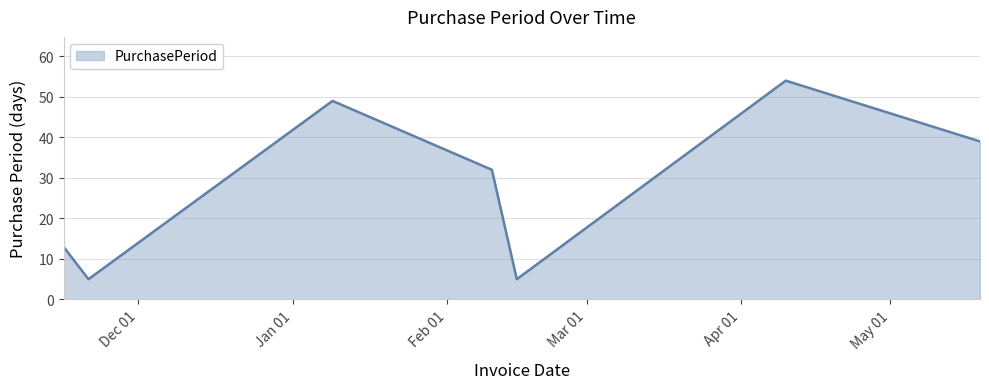

True or false: there are more than 0 points higher than both neighbors.

True